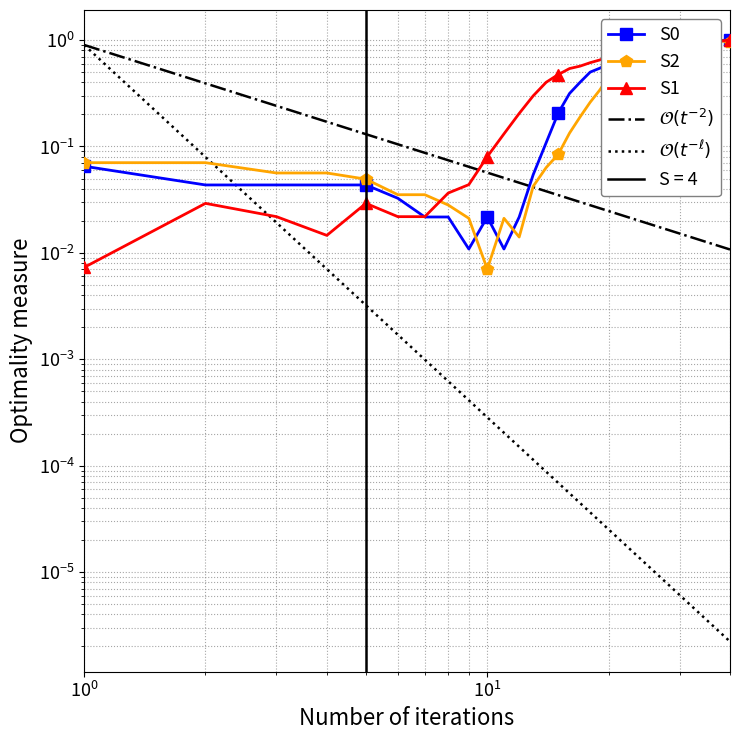

How many interior local valleys does the S1 series have?

2